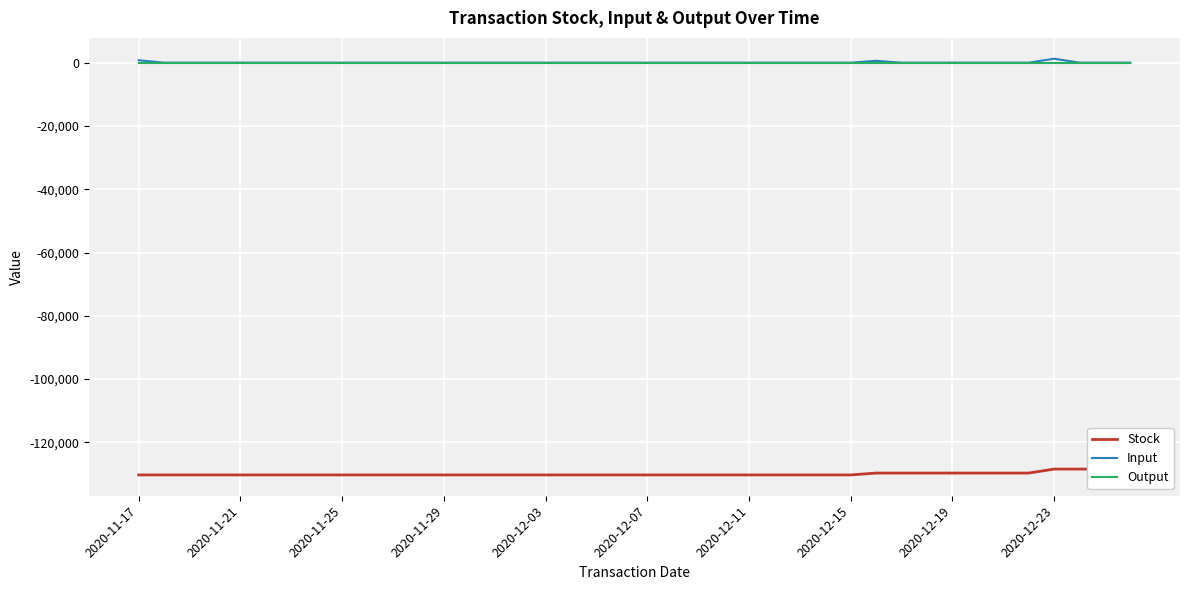

At which label is Output closest to 0?

2020-11-17